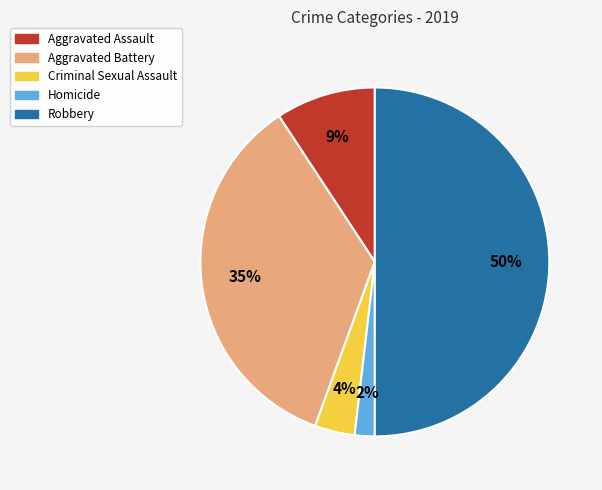

Is it true that Aggravated Battery is 46% of the pie?

False